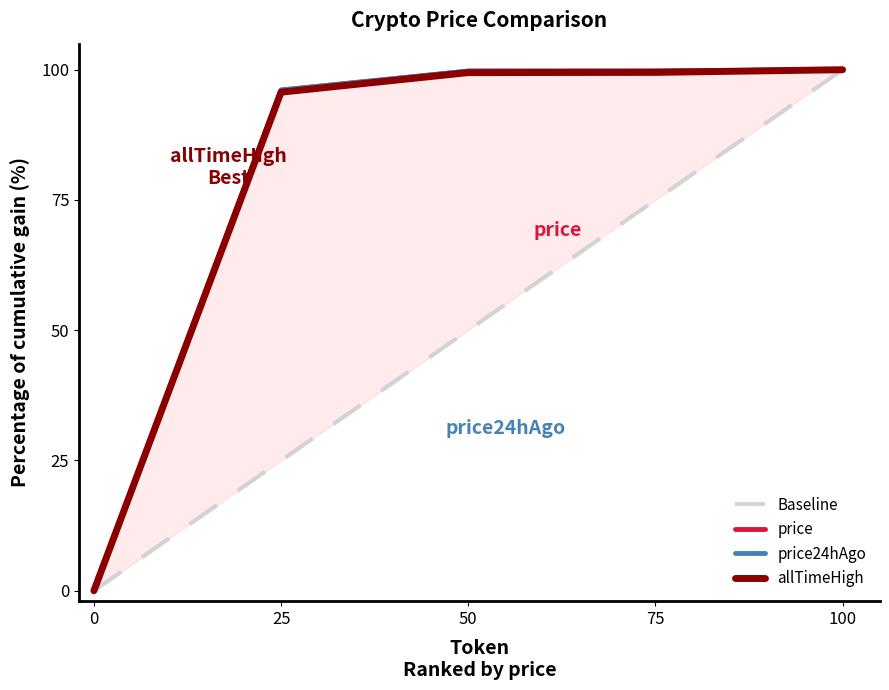

Is it true that price24hAgo equals 0.0 at 0?

True